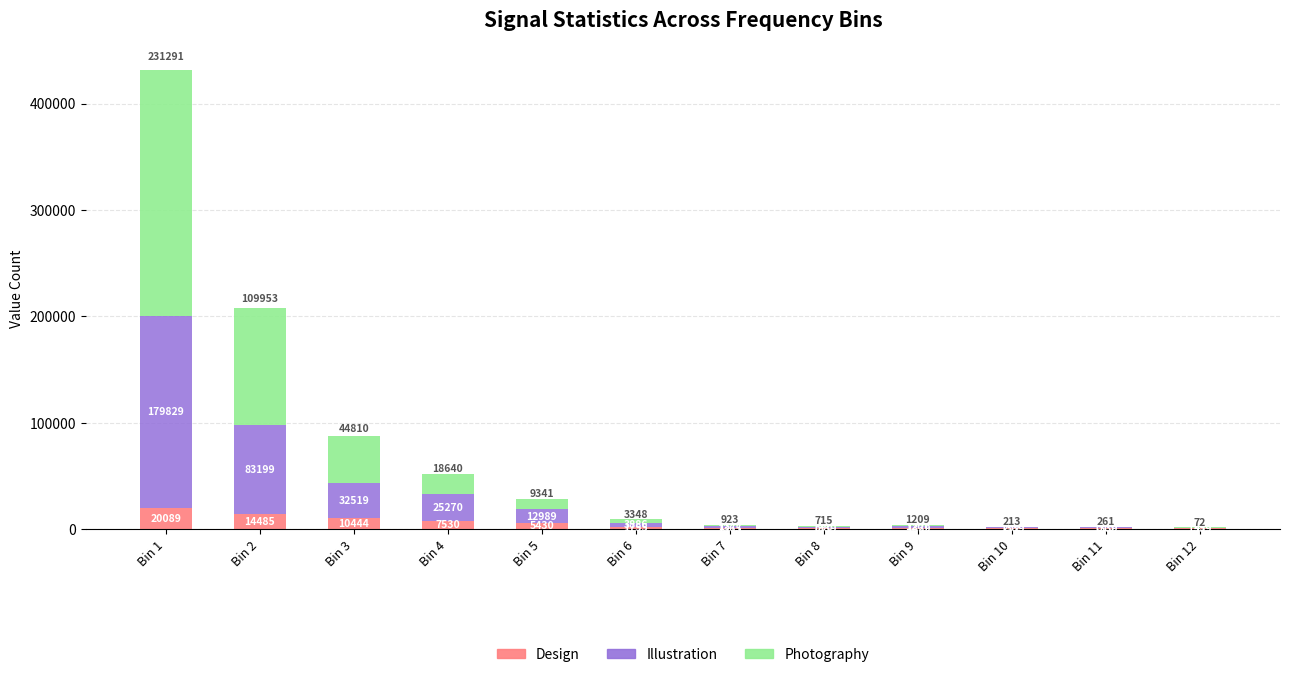

What is the maximum value for Design?

20089